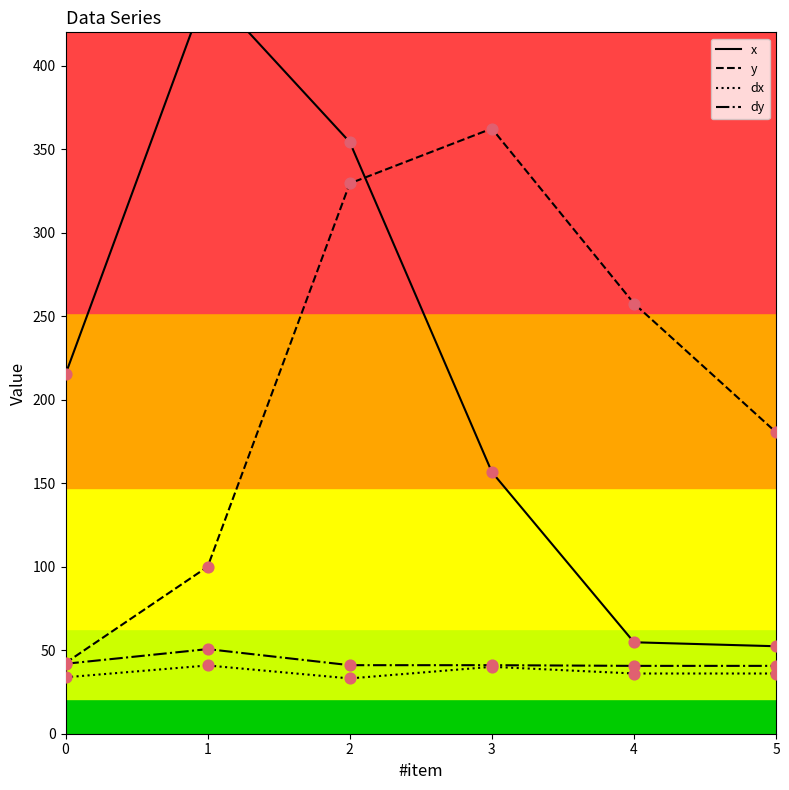

Which series has the largest Y range (max minus min)?

x